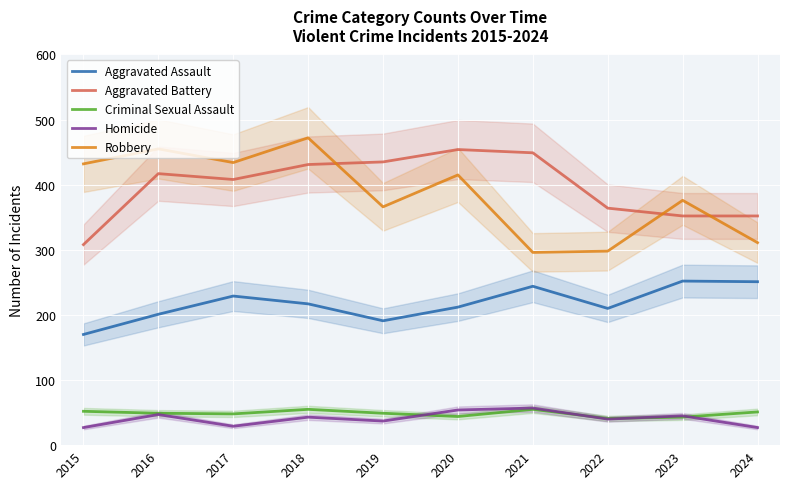

Which series has the largest range (max minus min)?

Robbery